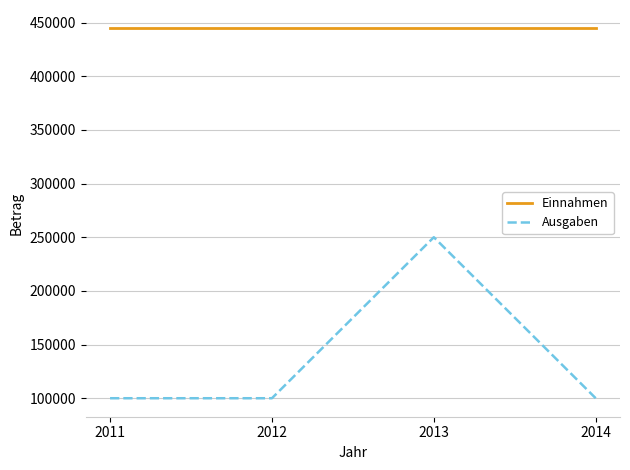

What is the sum of all Ausgaben values?

550000